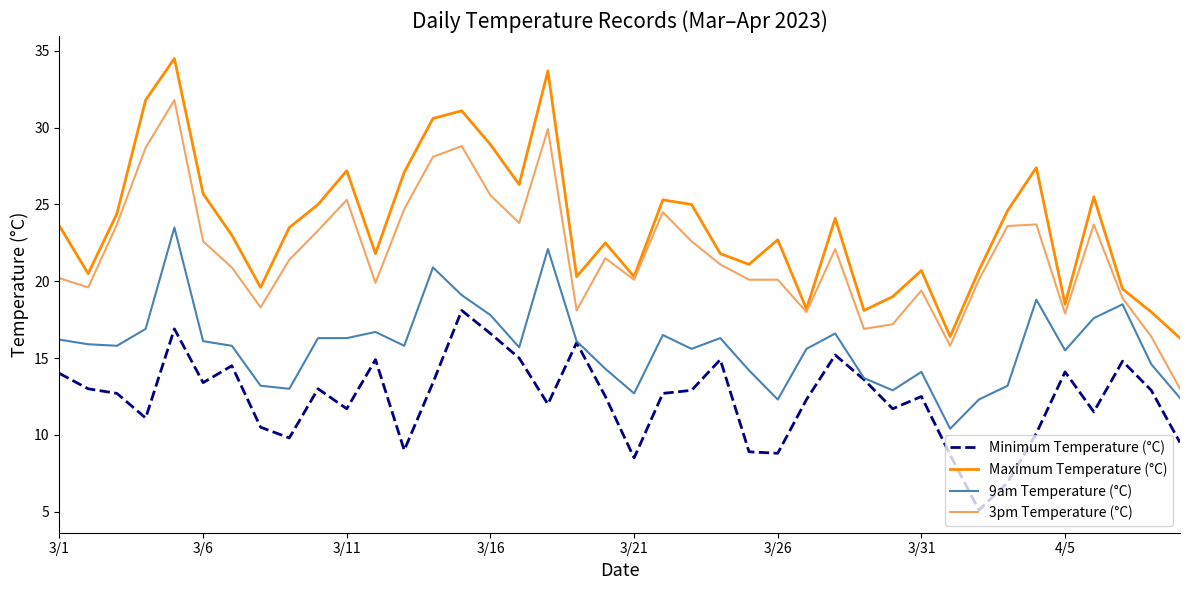

Which series has the largest total across all categories?

Maximum Temperature (°C)